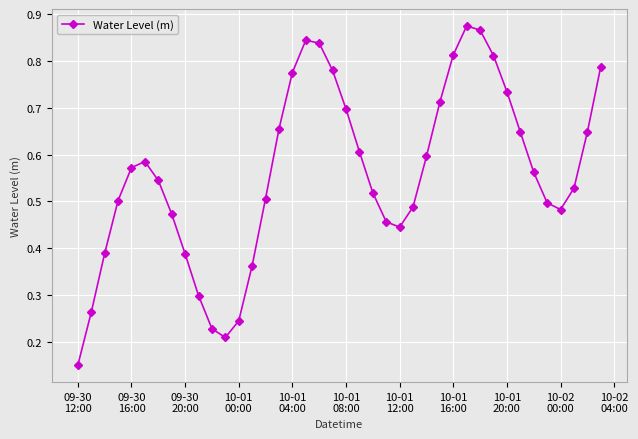

How many interior local peaks (higher than both neighbors) does the data have?

3